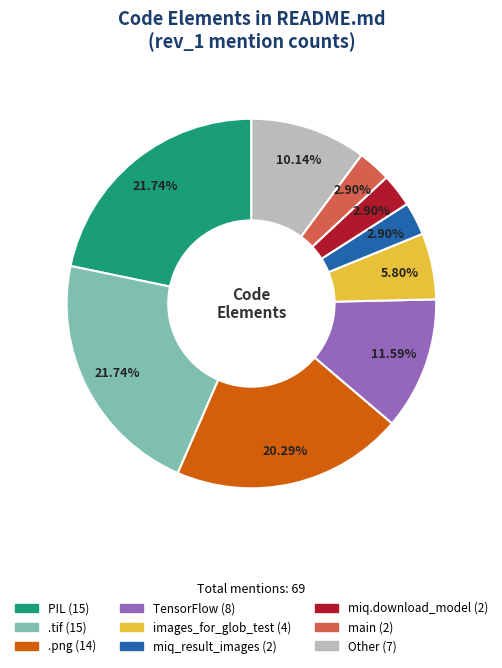

Does any single category account for the majority?

No